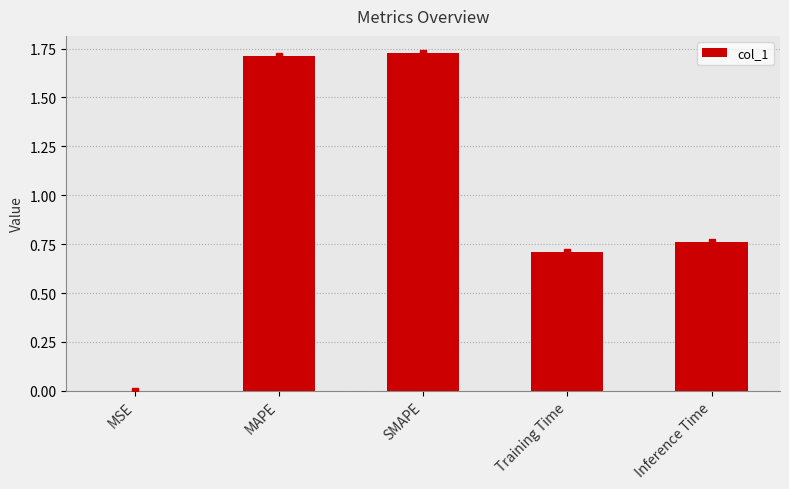

The chart shows a value of 1.2 at Training Time. True or false?

False